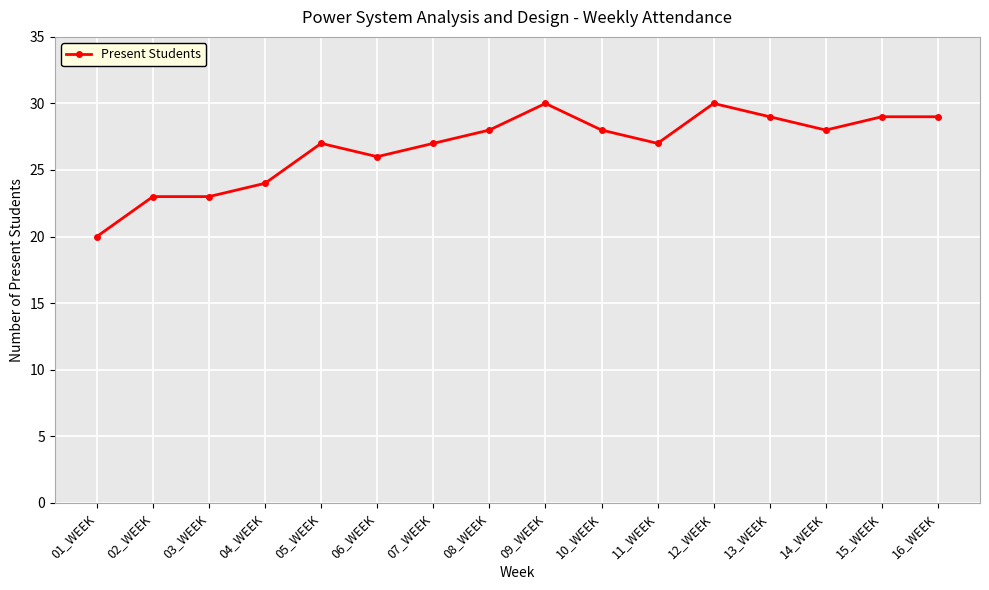

What is the average value?

27